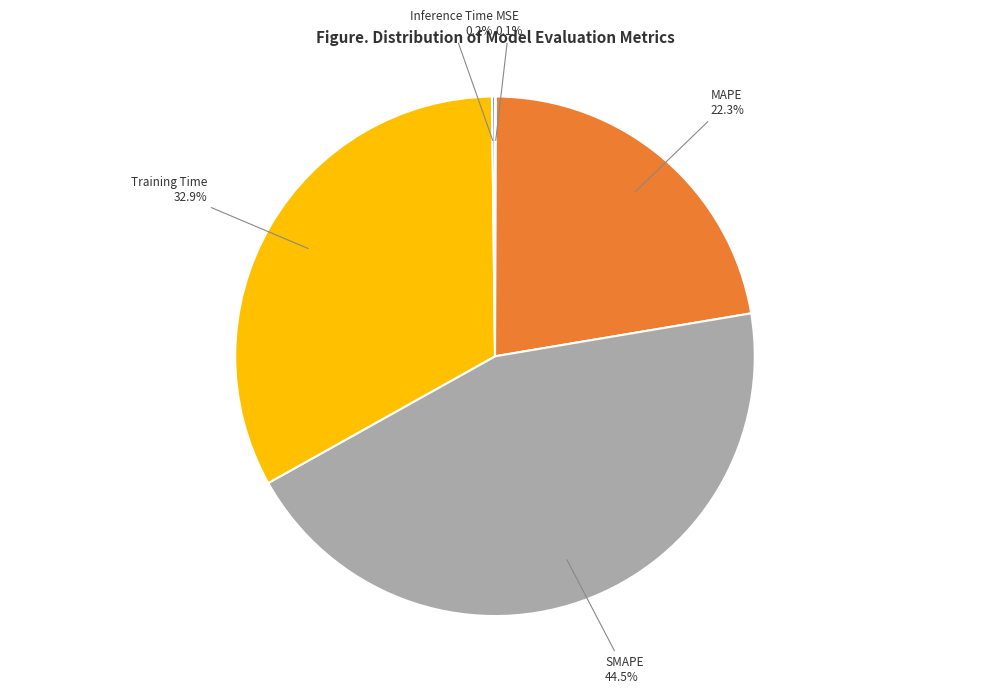

Is there a majority slice in this chart?

No